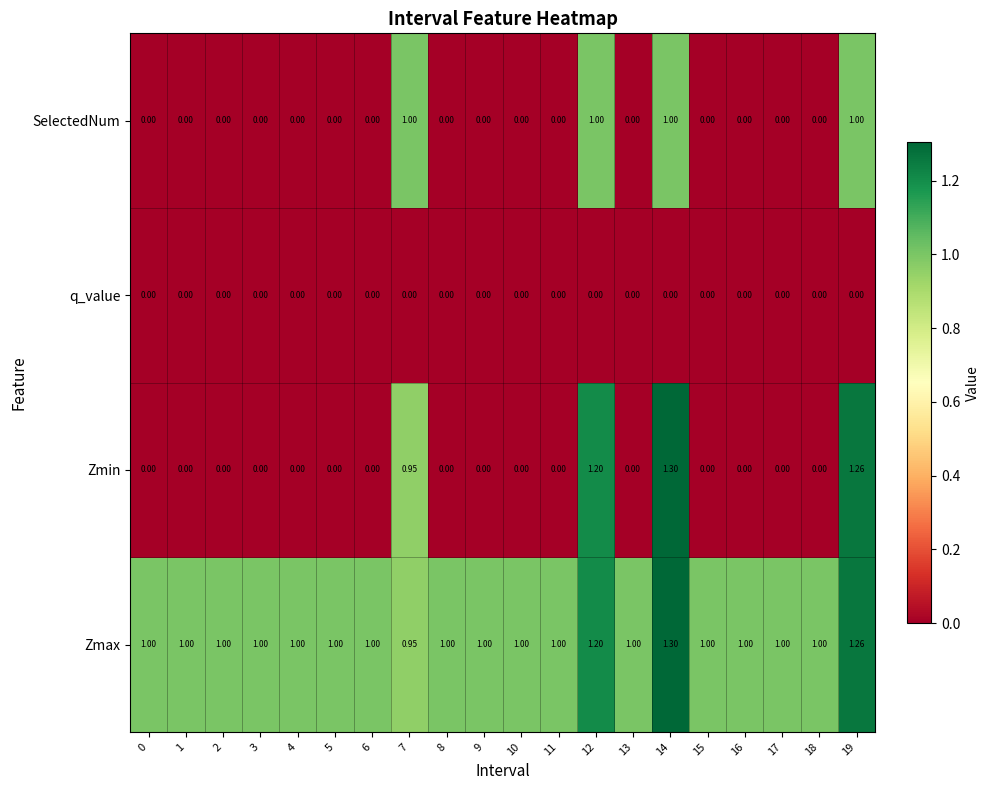

Count the number of categories in the chart.

20